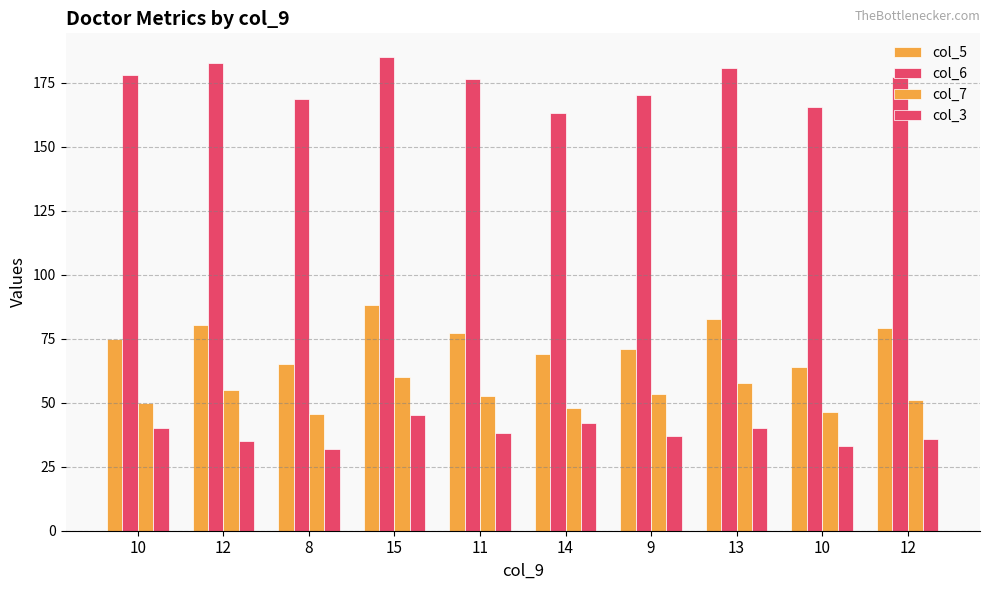

Reading left to right, extract all data points from this chart.

col_5: 75.0	80.5	65.2	88.0	77.3	68.9	70.8	82.5	64.0	79.2
col_6: 178.0	182.5	168.7	185.0	176.3	163.2	170.0	180.8	165.5	177.2
col_7: 50.0	55.0	45.5	60.0	52.5	48.0	53.5	57.5	46.5	51.0
col_3: 40.0	35.0	32.0	45.0	38.0	42.0	37.0	40.0	33.0	36.0